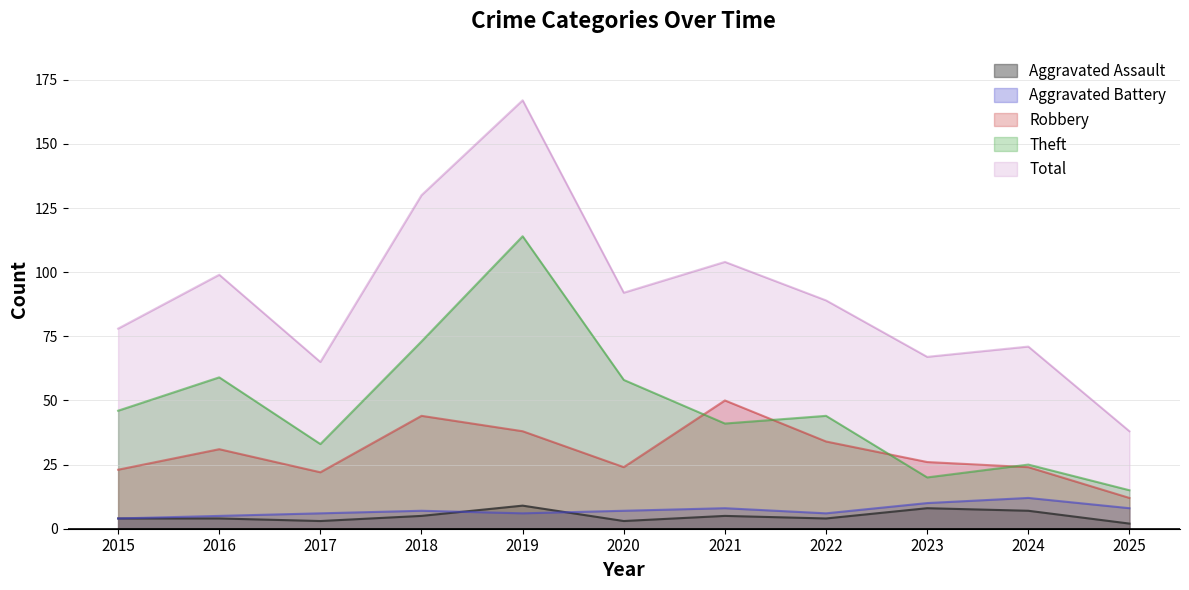

Reading left to right, extract all data points from this chart.

Aggravated Assault: 2015=4	2016=4	2017=3	2018=5	2019=9	2020=3	2021=5	2022=4	2023=8	2024=7	2025=2
Aggravated Battery: 2015=4	2016=5	2017=6	2018=7	2019=6	2020=7	2021=8	2022=6	2023=10	2024=12	2025=8
Robbery: 2015=23	2016=31	2017=22	2018=44	2019=38	2020=24	2021=50	2022=34	2023=26	2024=24	2025=12
Theft: 2015=46	2016=59	2017=33	2018=73	2019=114	2020=58	2021=41	2022=44	2023=20	2024=25	2025=15
Total: 2015=78	2016=99	2017=65	2018=130	2019=167	2020=92	2021=104	2022=89	2023=67	2024=71	2025=38